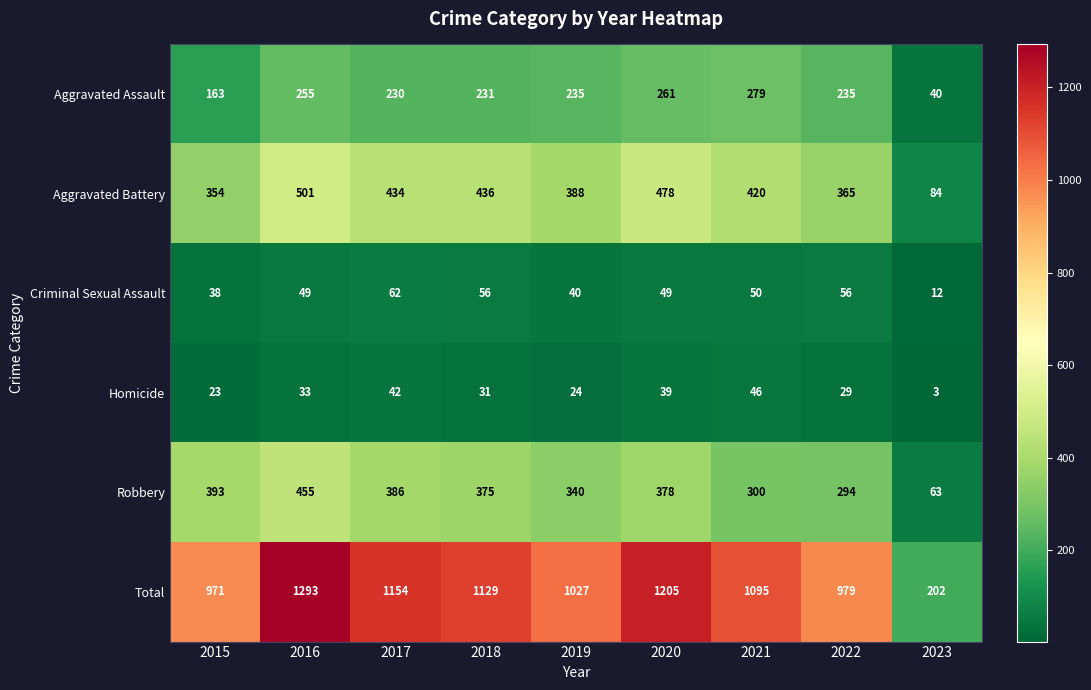

What is the spread (max minus min) of values at 2020?

1166